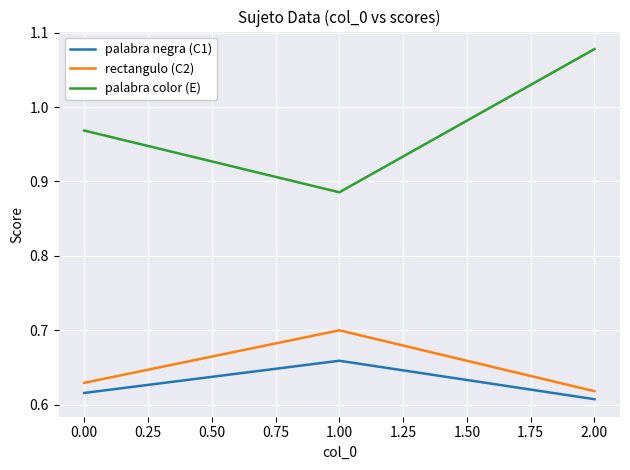

The value of rectangulo (C2) at 1.00 is 0.7. True or false?

True